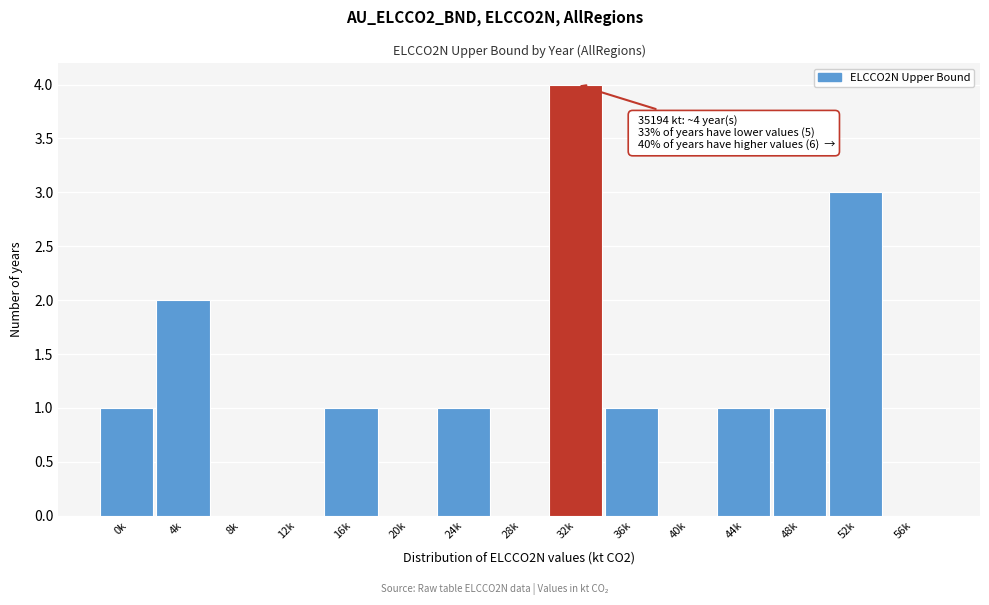

Reading left to right, transcribe all the data shown in this chart.

0k=1	4k=2	8k=0	12k=0	16k=1	20k=0	24k=1	28k=0	32k=4	36k=1	40k=0	44k=1	48k=1	52k=3	56k=0